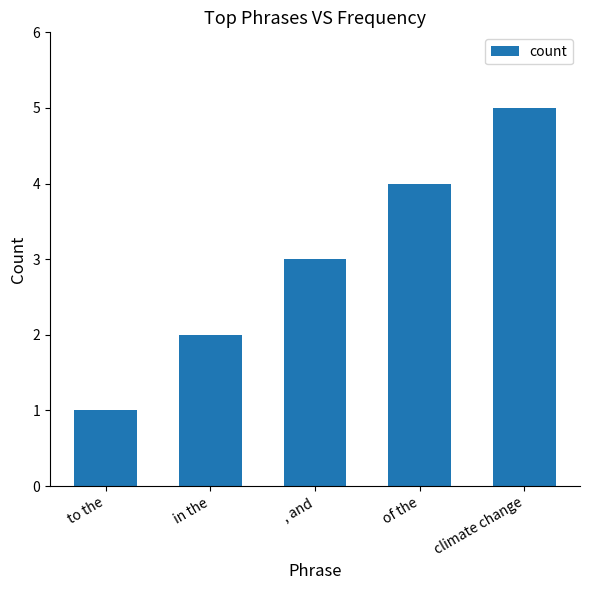

Reading left to right, extract all data points from this chart.

to the=1	in the=2	, and=3	of the=4	climate change=5